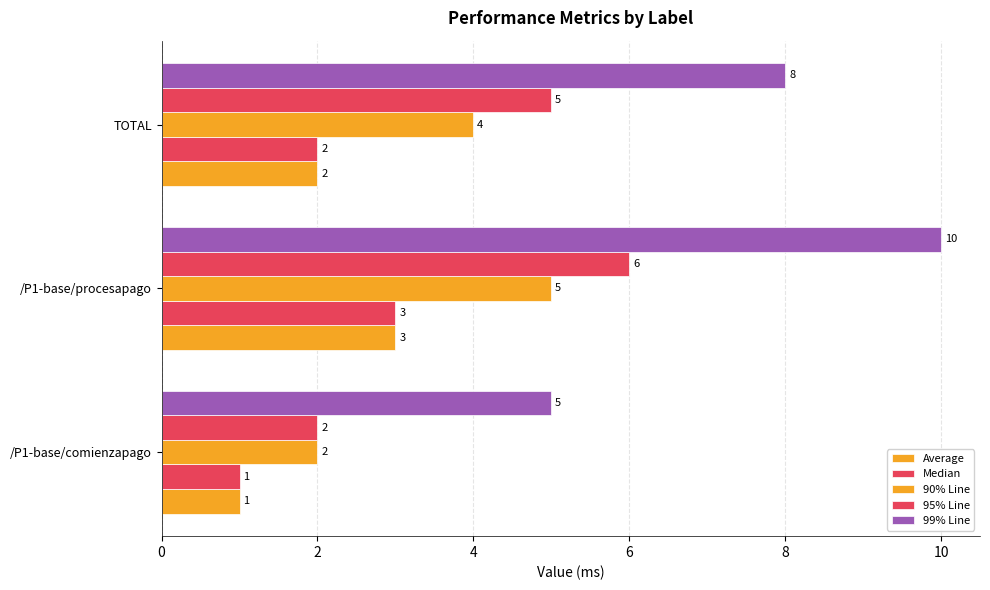

Count the number of data series in this chart.

5